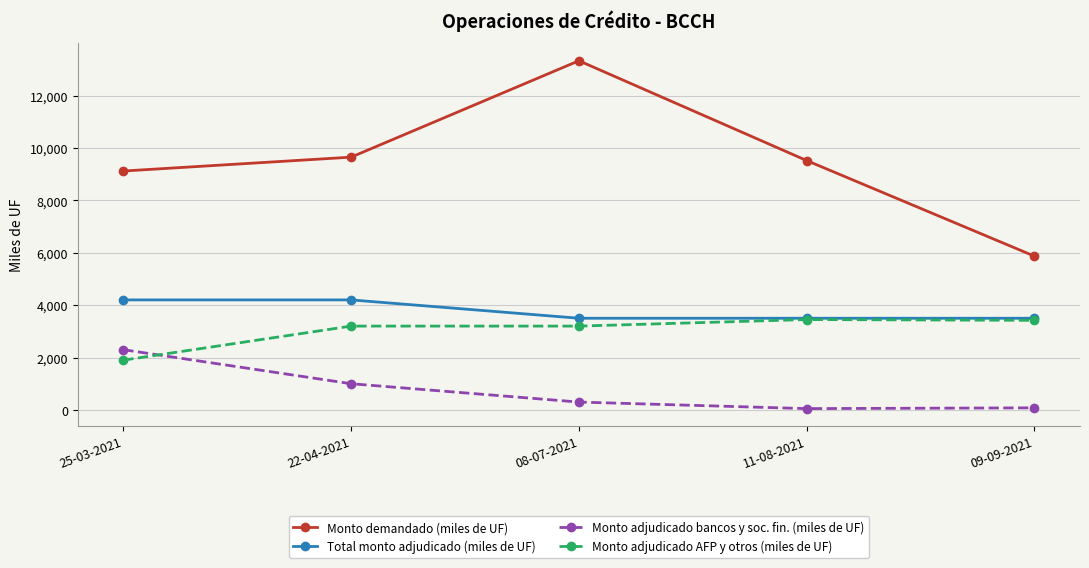

The Monto adjudicado AFP y otros (miles de UF) series shows 6209 at 11-08-2021. True or false?

False